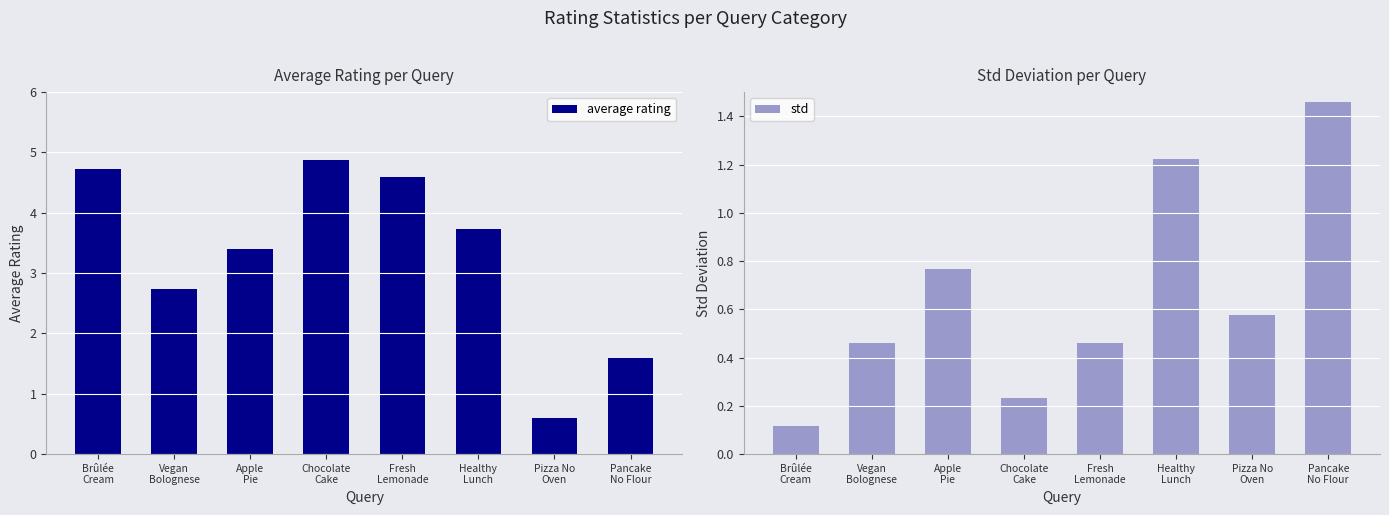

Is the value of std at Chocolate
Cake greater than the value of average rating at Chocolate
Cake?

No